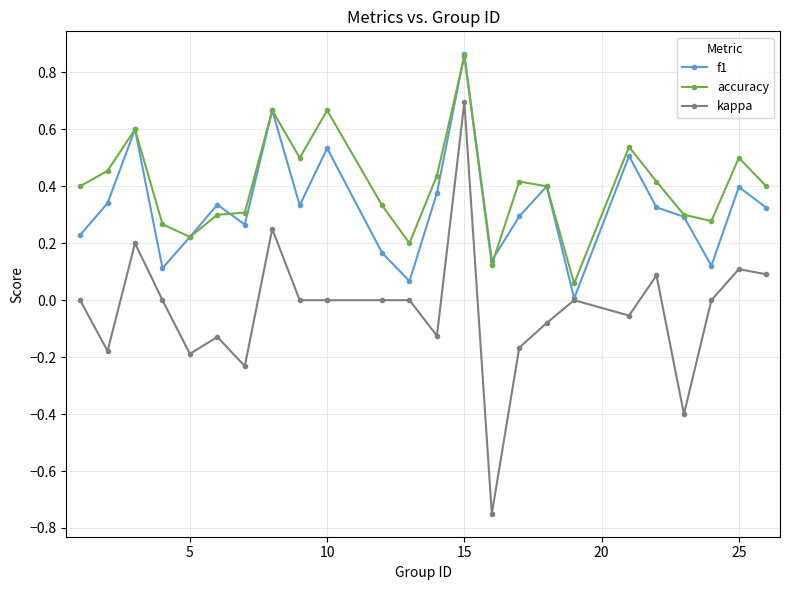

What is the difference between the second highest and second lowest values in the f1 series?

0.6